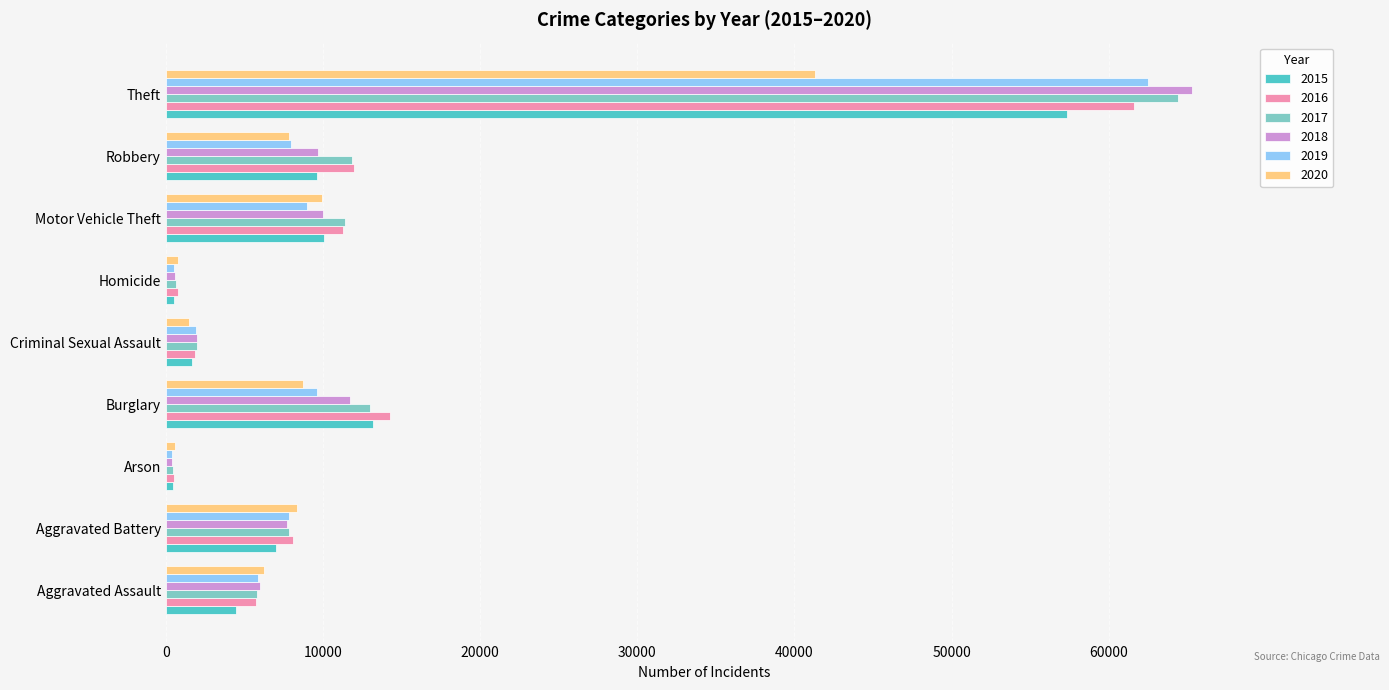

Which series has the widest spread of values?

2018